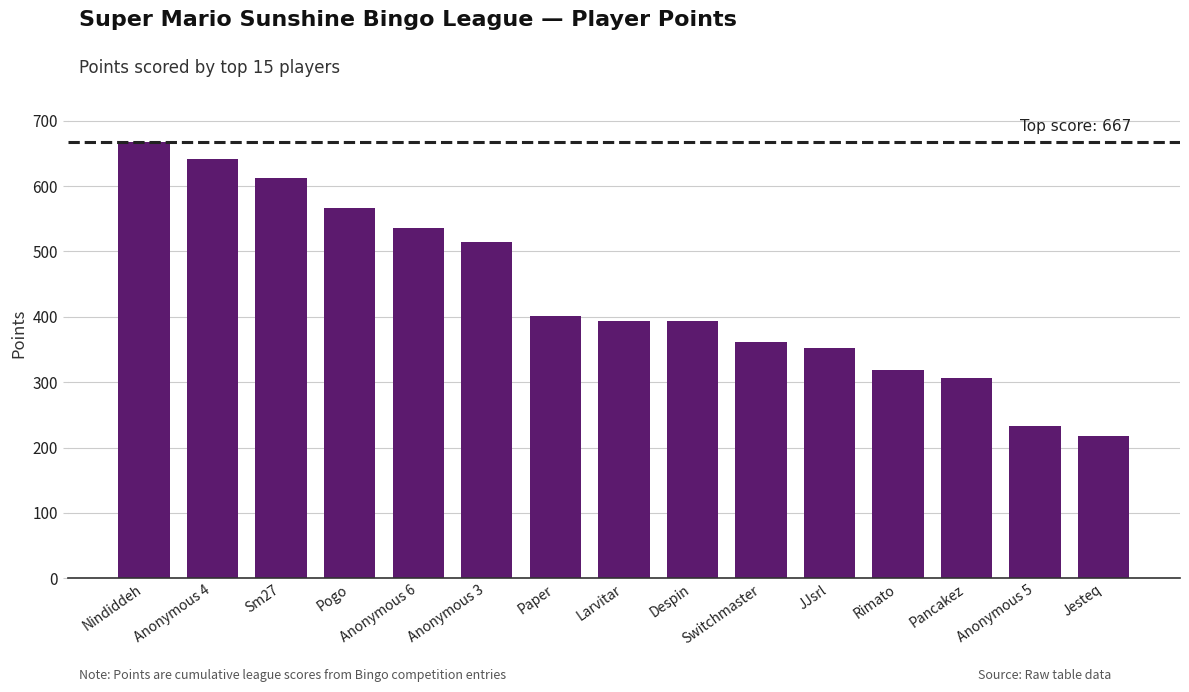

The chart shows a value of 990 at Nindiddeh. True or false?

False